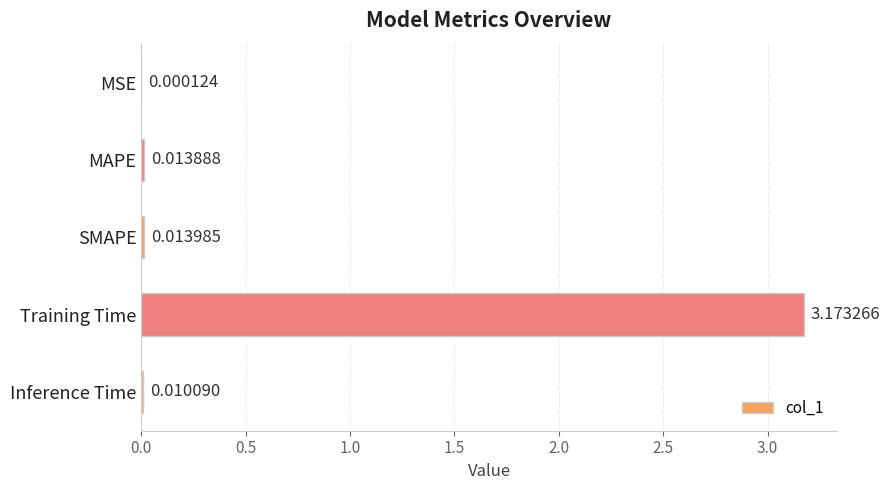

Are the bars horizontal?

Yes